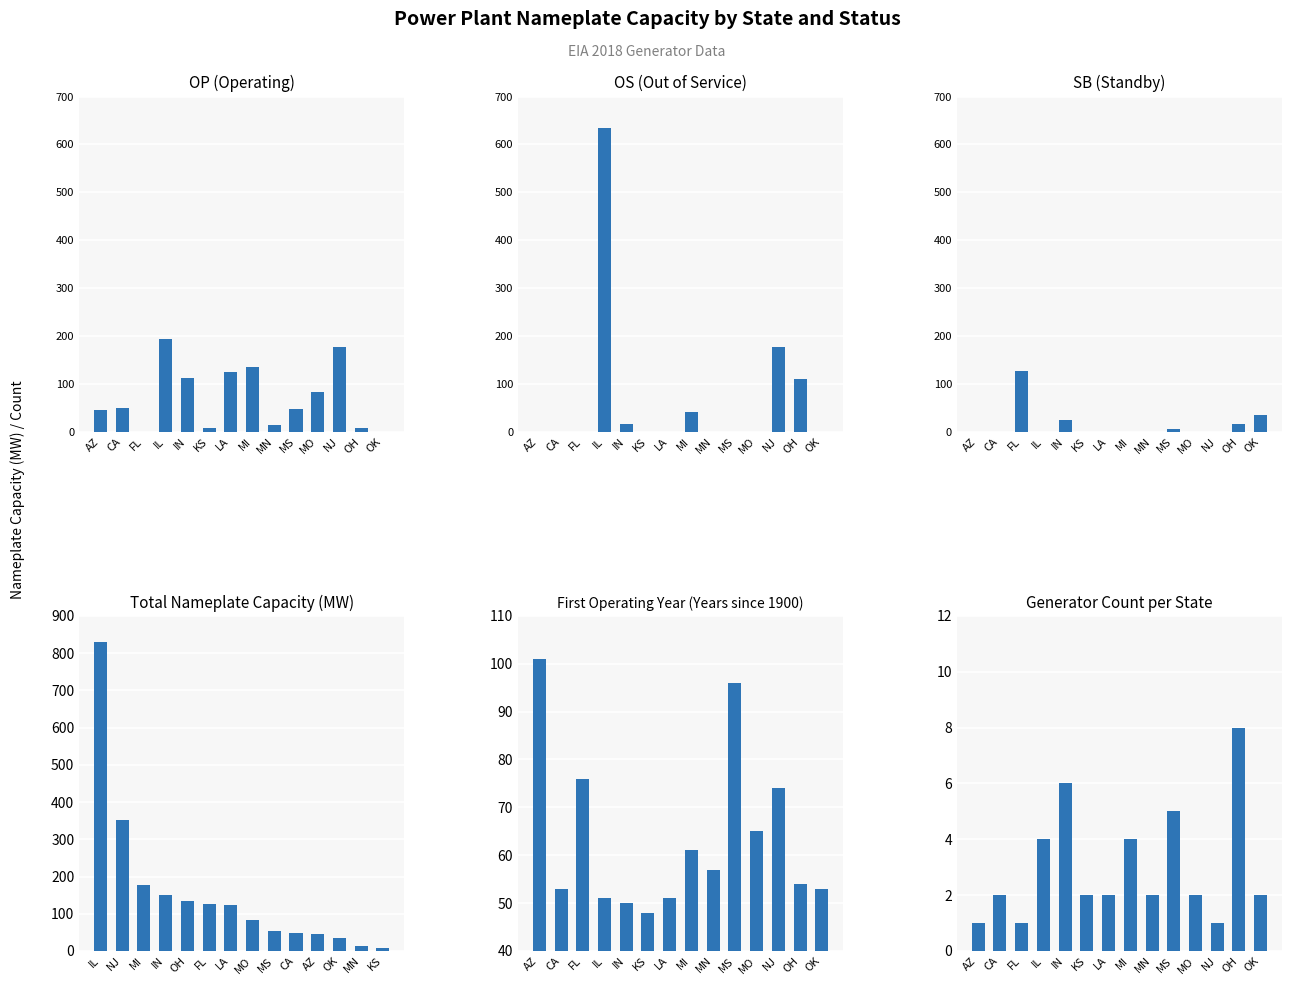

What is the difference between the maximum and minimum values in the SB (Standby) series?

126.0